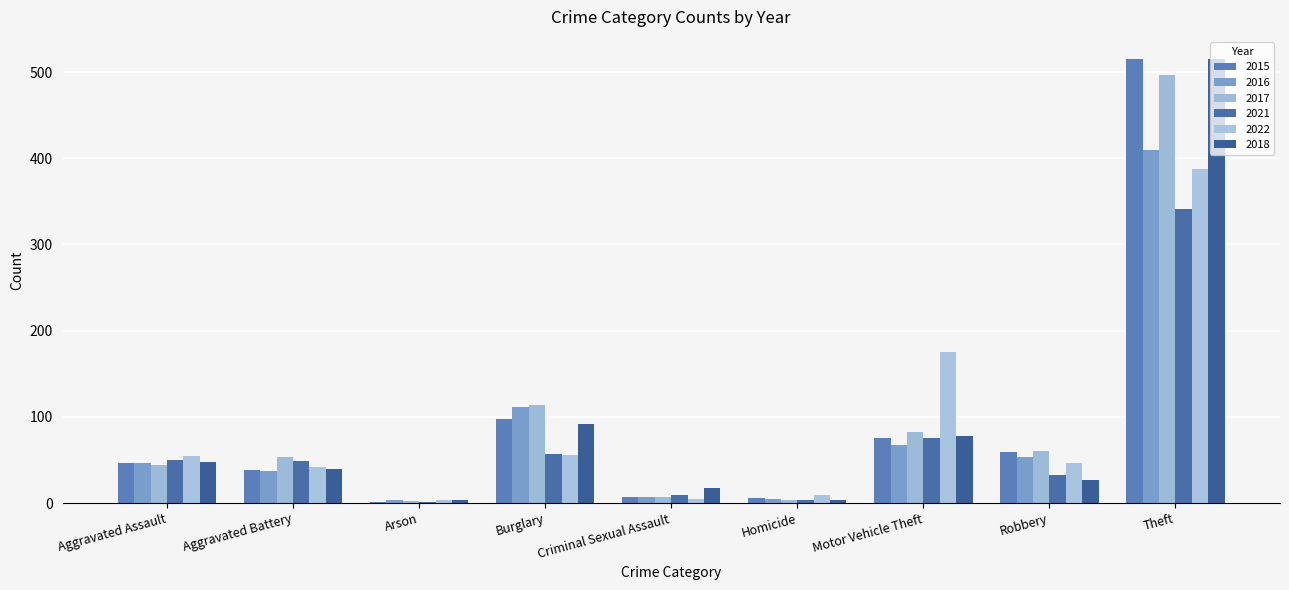

Reading left to right, list all the values displayed in this chart.

2015: 46	38	1	98	7	6	75	59	515
2016: 46	37	4	112	7	5	67	54	409
2017: 44	54	2	114	7	4	82	60	497
2021: 50	49	1	57	9	4	75	32	341
2022: 55	42	3	56	5	9	175	46	388
2018: 48	39	3	92	18	3	78	27	515